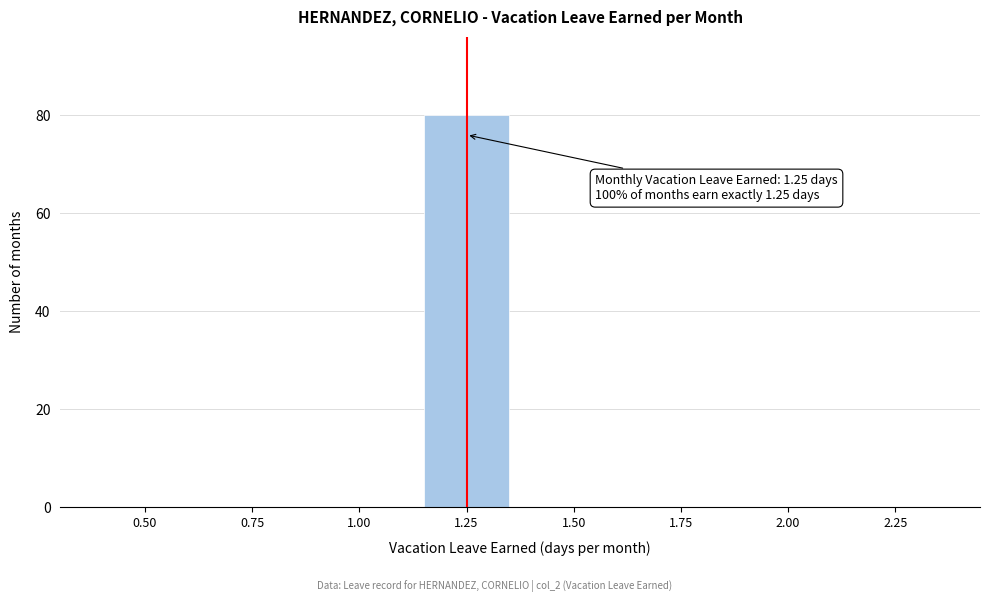

Reading left to right, transcribe all the data shown in this chart.

0.50=0	0.75=0	1.00=0	1.25=80	1.50=0	1.75=0	2.00=0	2.25=0